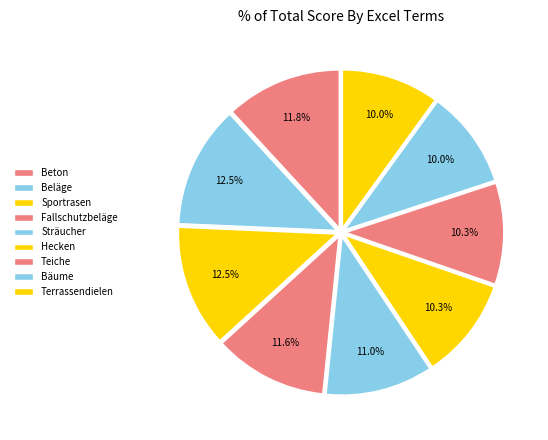

What percentage is the Sportrasen slice, to the nearest percent?

12%